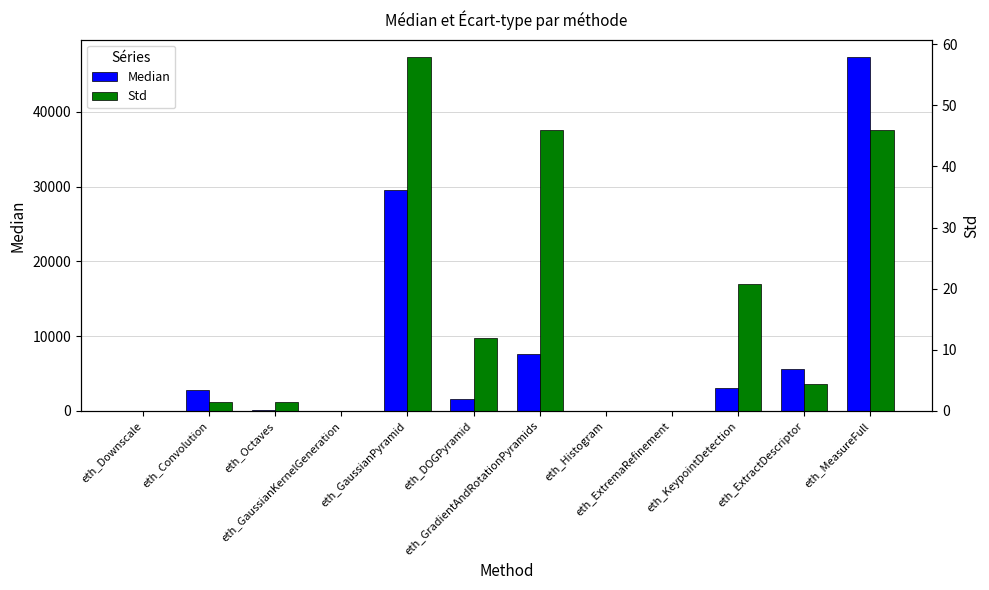

At how many categories does at least one series exceed 44260?

1